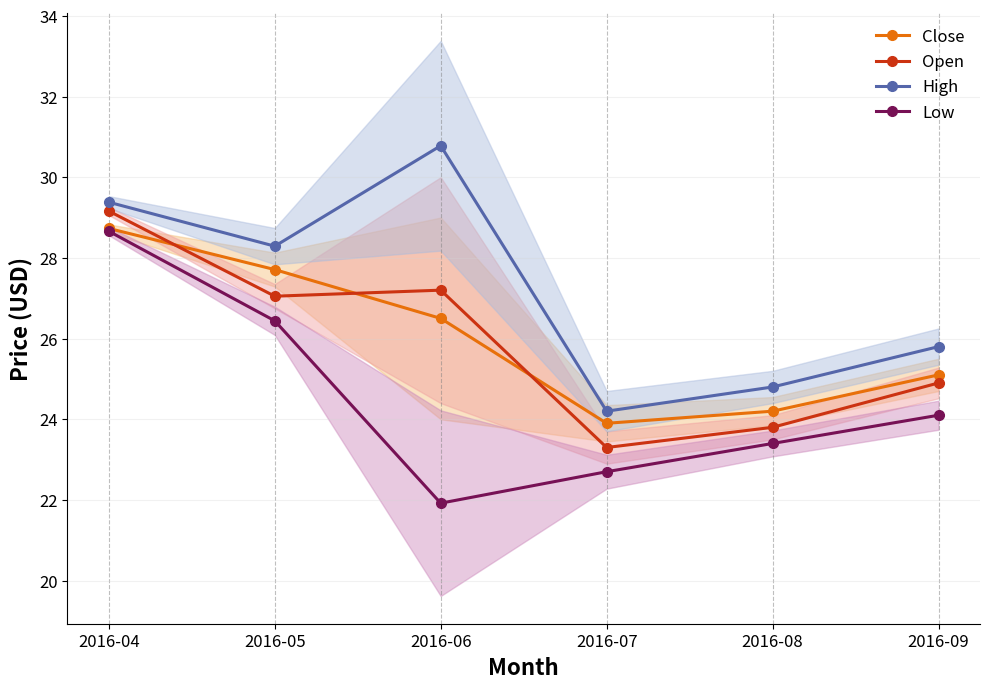

What is the spread (max minus min) of values at 2016-07?

1.5